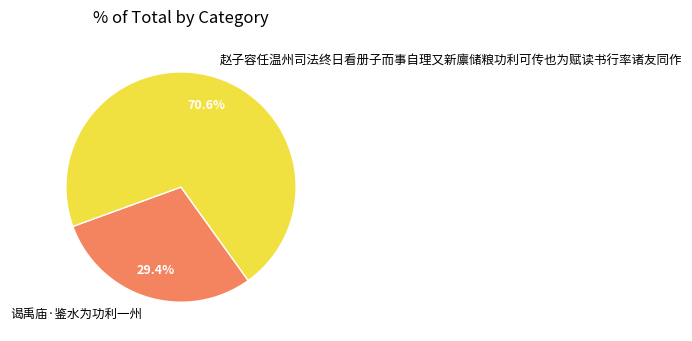

What percentage is NOT represented by 赵子容任温州司法终日看册子而事自理又新廪储粮功利可传也为赋读书行率诸友同作?

29.4%